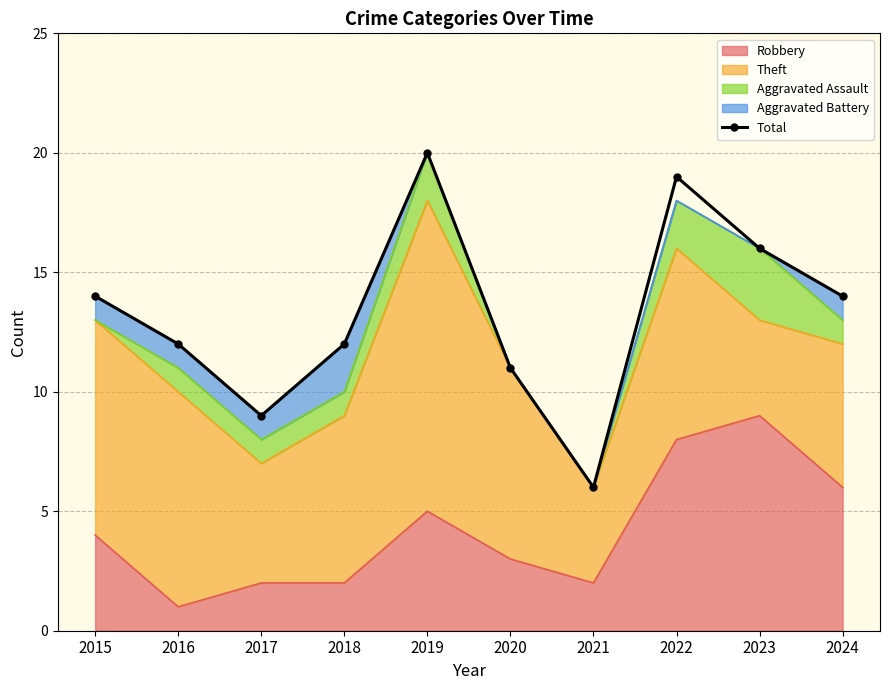

Count the number of values greater than 14.

3